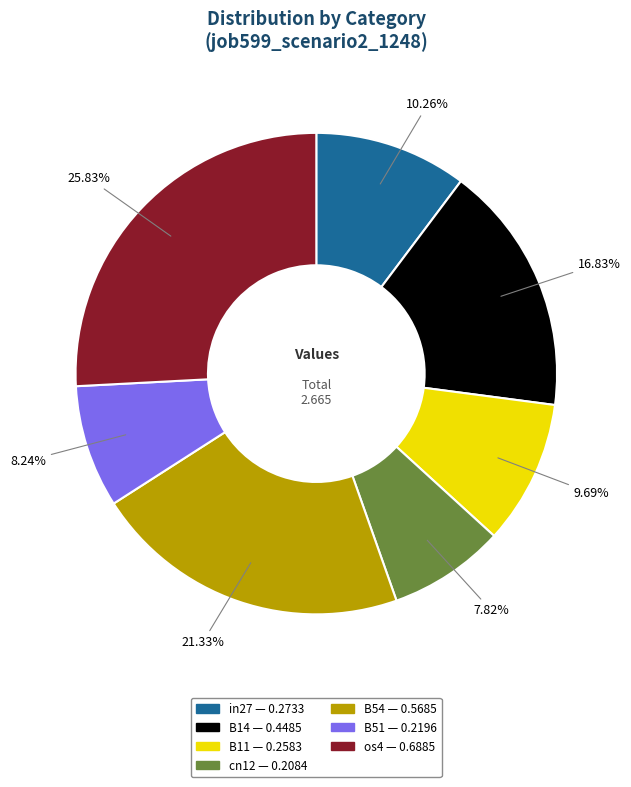

Does any single category account for the majority?

No